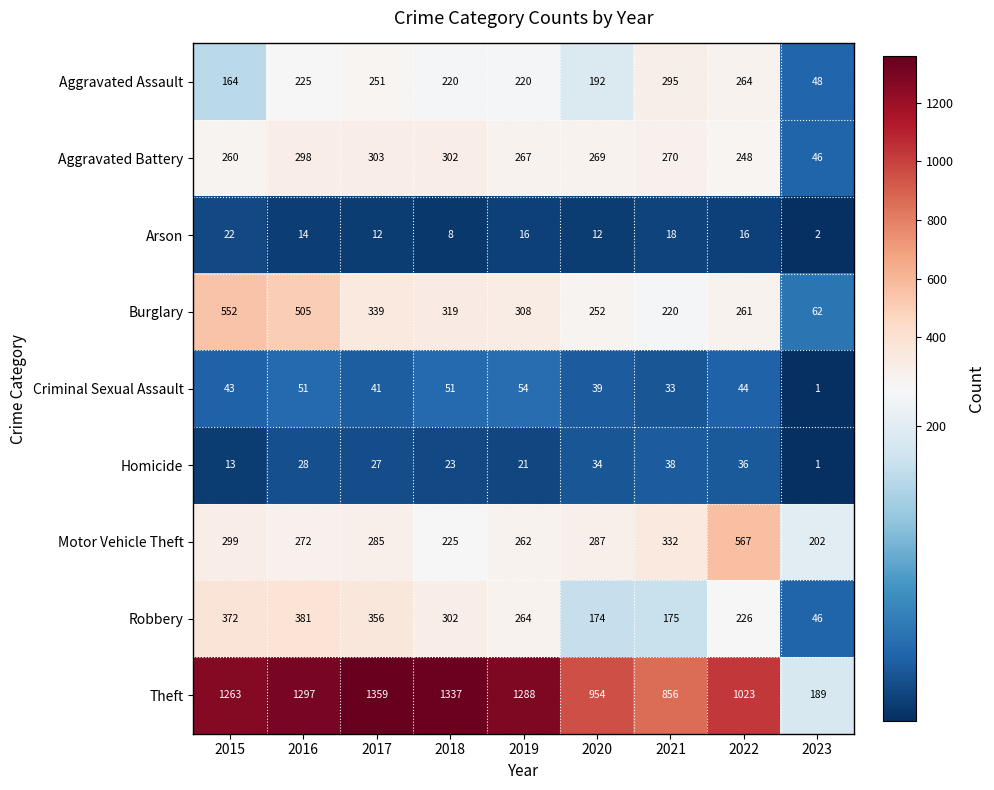

True or false: Criminal Sexual Assault has a value of 0 at 2023.

False